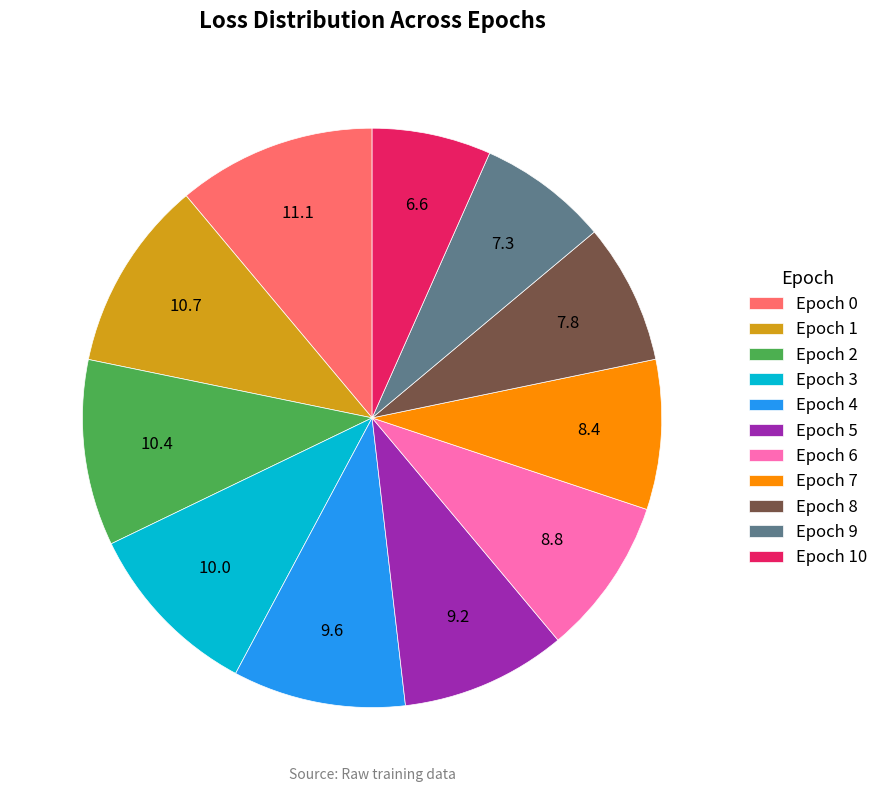

How many segments does this pie chart have?

11